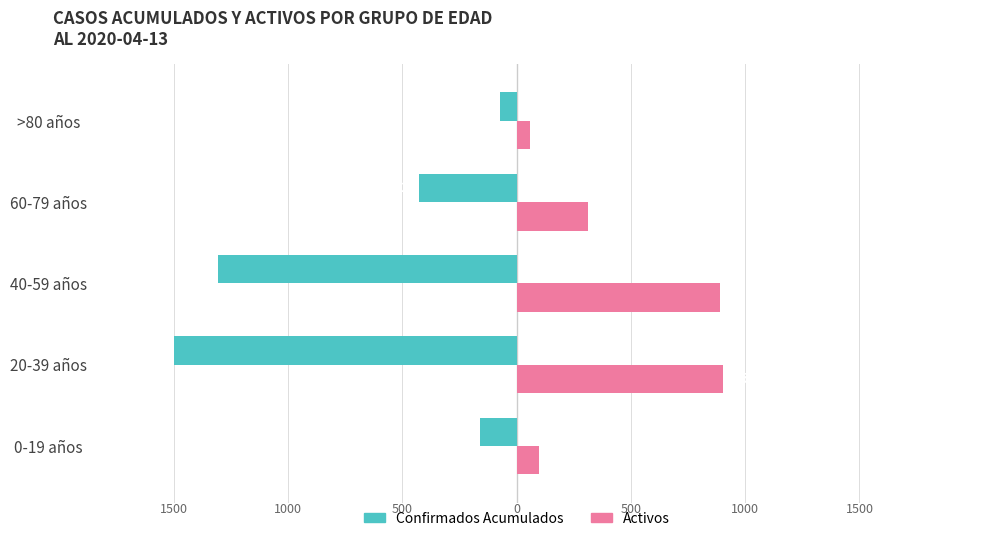

What is the difference between the second highest and second lowest values in the Confirmados Acumulados series?

1149